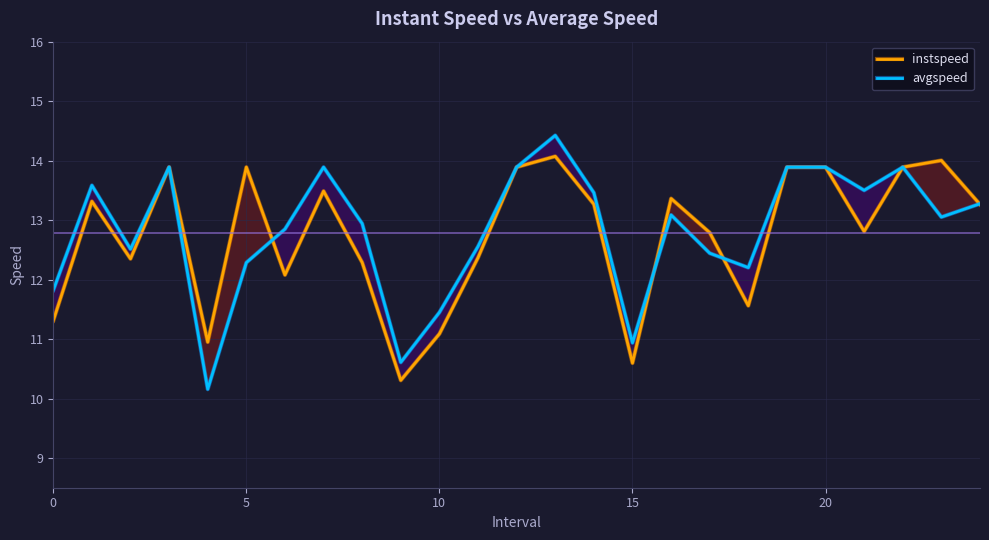

Reading left to right, what are all the values shown in this chart?

instspeed: 11.3	13.3	12.3	13.9	10.9	13.9	12.1	13.5	12.3	10.3	11.1	12.4	13.9	14.1	13.3	10.6	13.4	12.8	11.6	13.9	13.9	12.8	13.9	14.0	13.3
avgspeed: 11.8	13.6	12.5	13.9	10.2	12.3	12.8	13.9	12.9	10.6	11.4	12.6	13.9	14.4	13.5	10.9	13.1	12.4	12.2	13.9	13.9	13.5	13.9	13.1	13.3